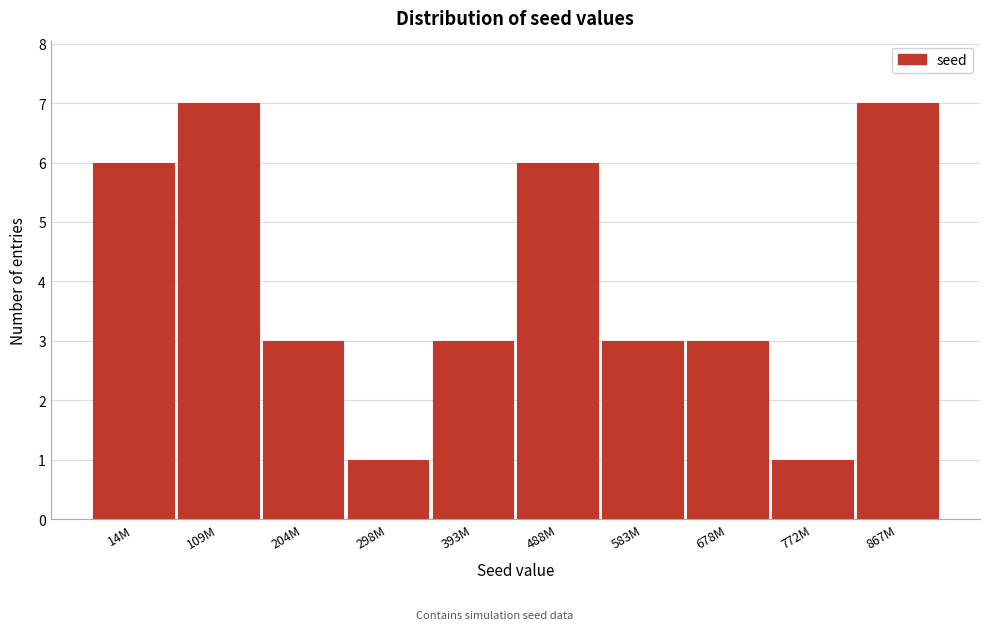

Reading left to right, transcribe all the data shown in this chart.

6	7	3	1	3	6	3	3	1	7